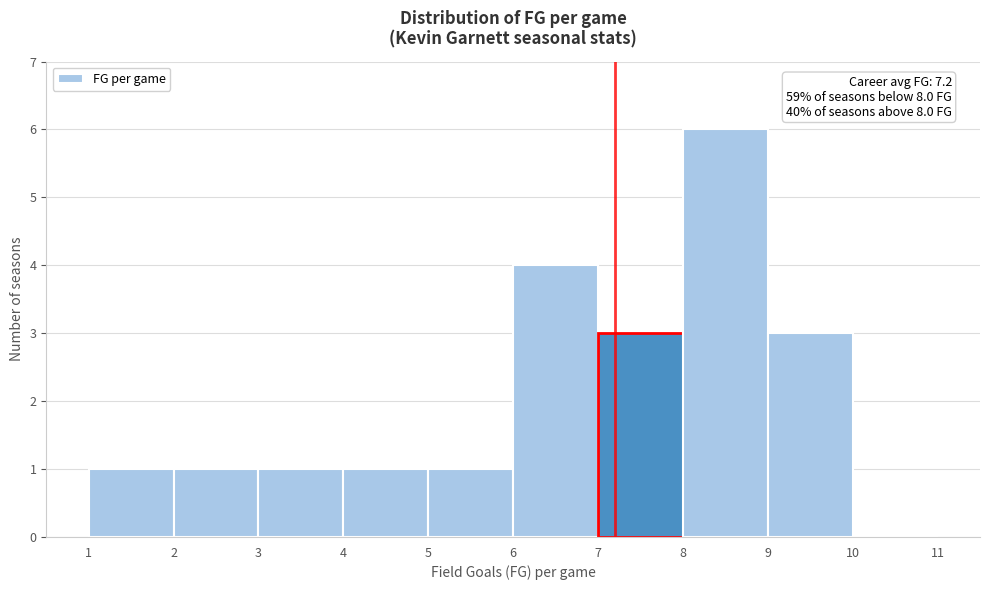

Over which range of the x-axis is the bar tallest?

8 to 9